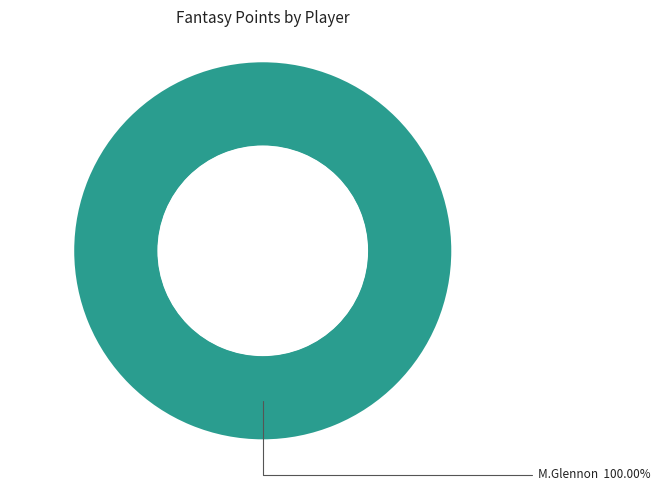

Is there any slice that represents more than half of the pie?

Yes